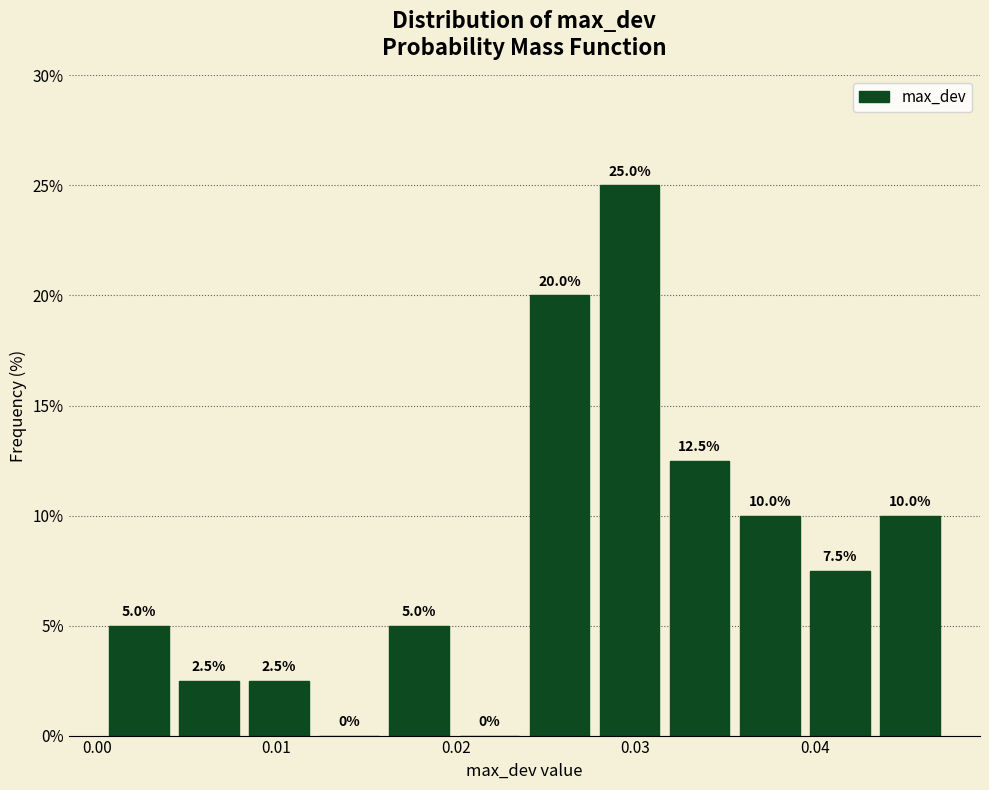

Around what value on the x-axis is the tallest bar? Give the approximate position of its centre, as read against the axis.

0.030